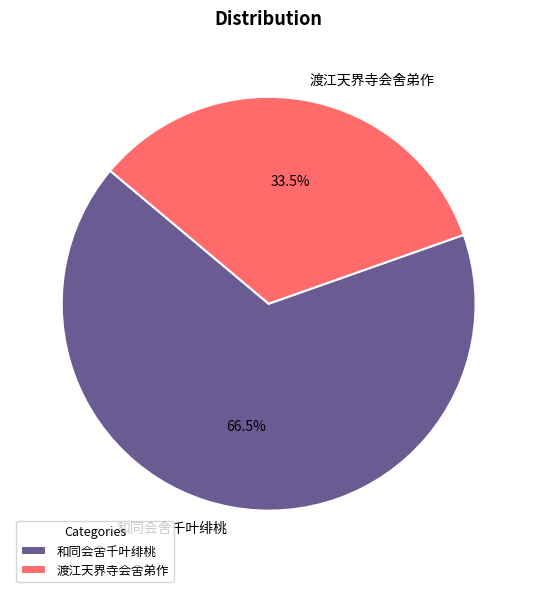

Approximately how many times larger is the value at 和同会舍千叶绯桃 compared to 渡江天界寺会舍弟作?

2.0